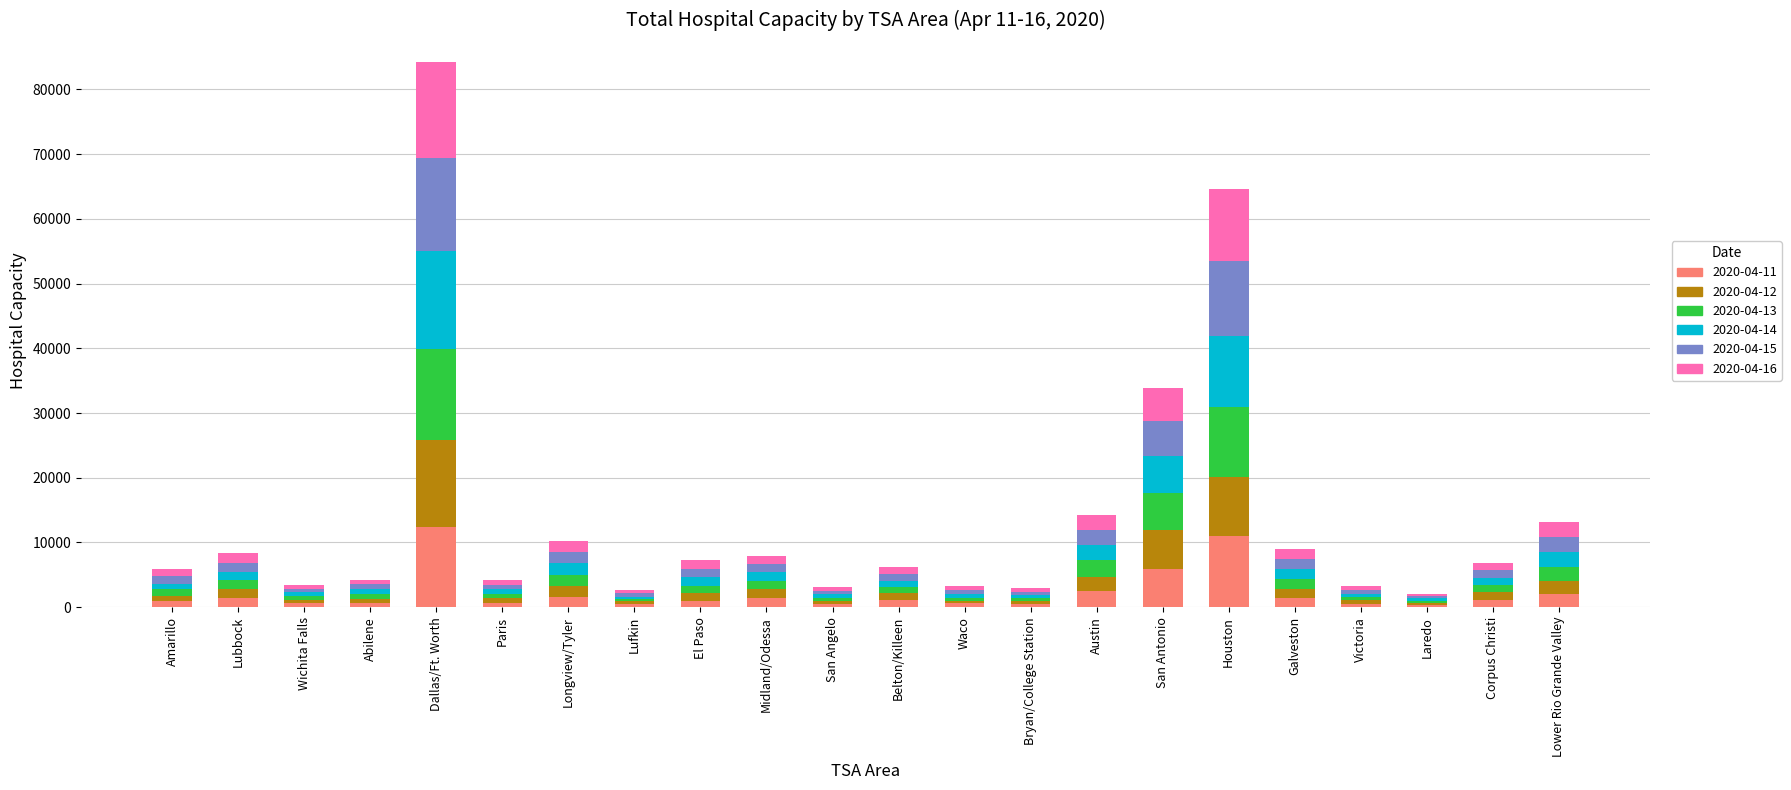

At which category is the sum across all series the highest?

Dallas/Ft. Worth